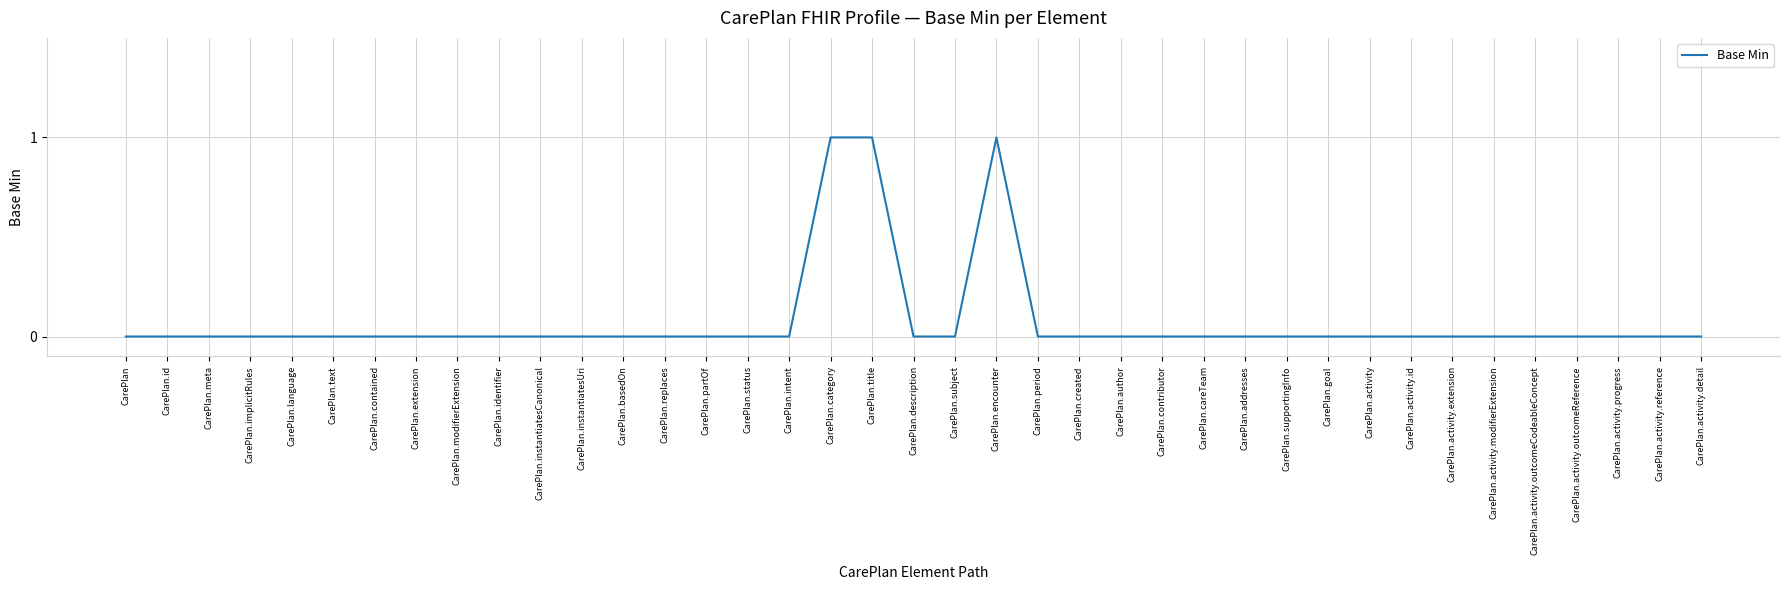

Reading left to right, what are all the values shown in this chart?

0	0	0	0	0	0	0	0	0	0	0	0	0	0	0	0	0	1	1	0	0	1	0	0	0	0	0	0	0	0	0	0	0	0	0	0	0	0	0